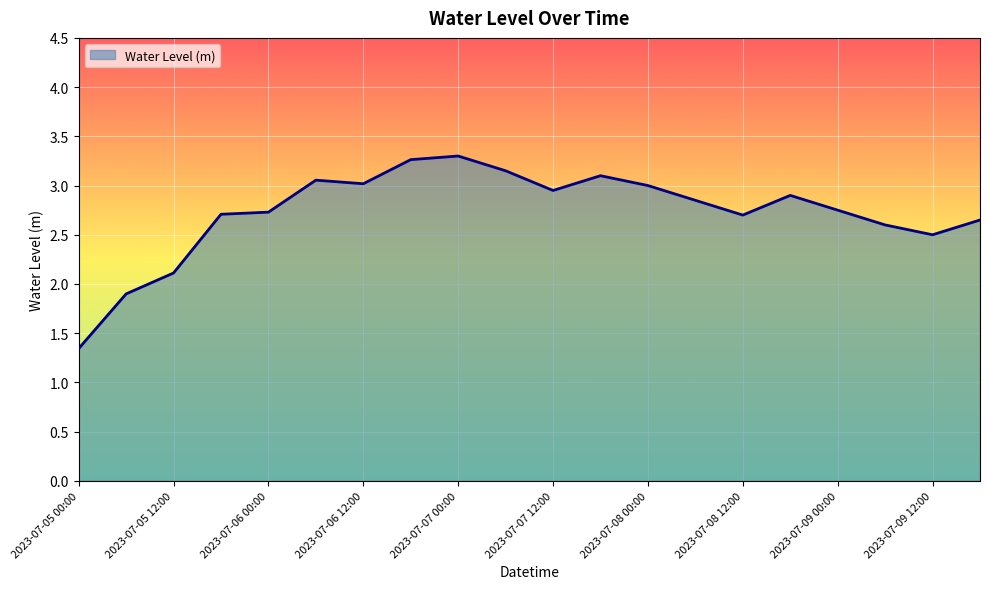

What is the maximum value shown in the chart?

3.3